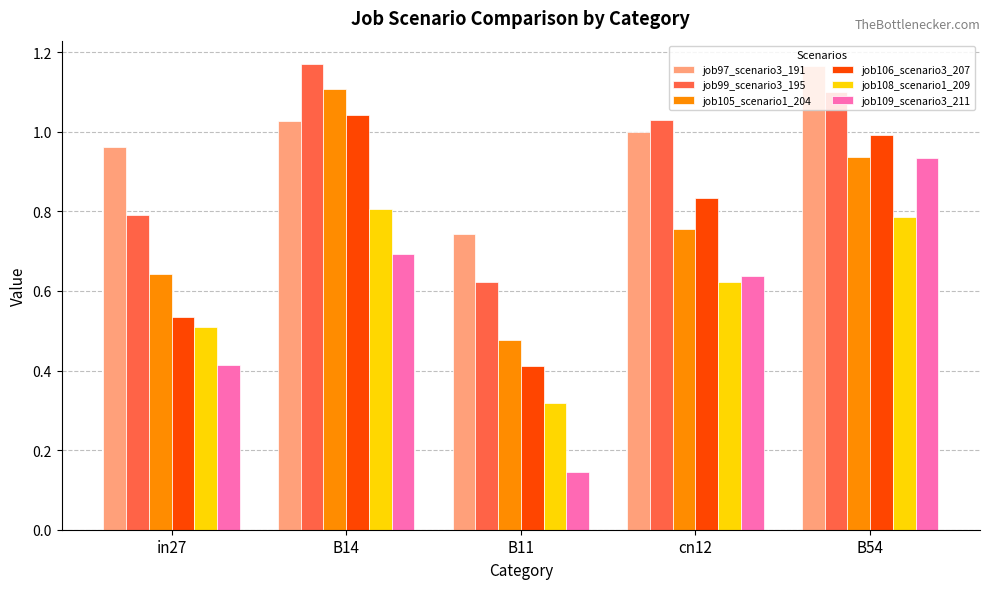

Which category has the highest value in the job105_scenario1_204 series?

B14